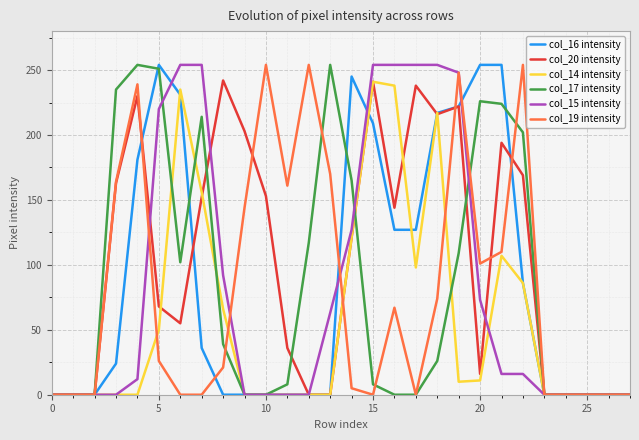

What are all the series names shown in the legend?

col_16 intensity, col_20 intensity, col_14 intensity, col_17 intensity, col_15 intensity, col_19 intensity